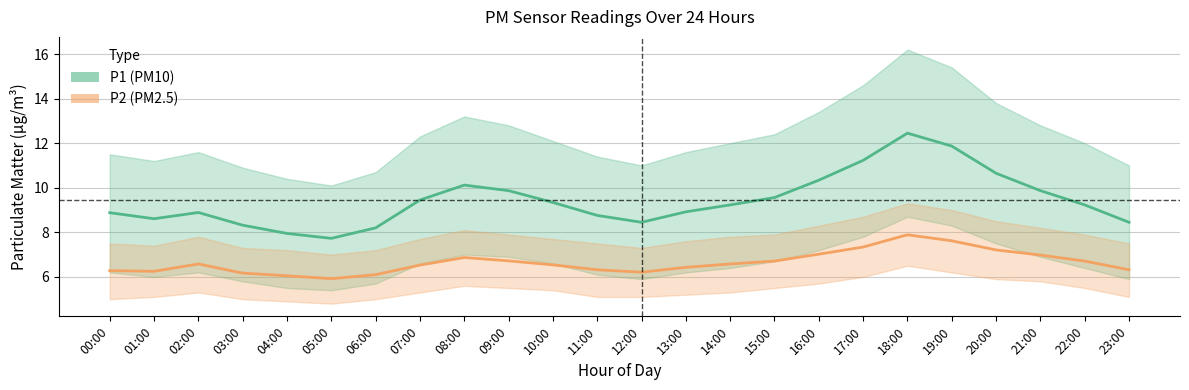

What is the difference between the maximum and minimum values in the P2 (PM2.5) series?

2.0